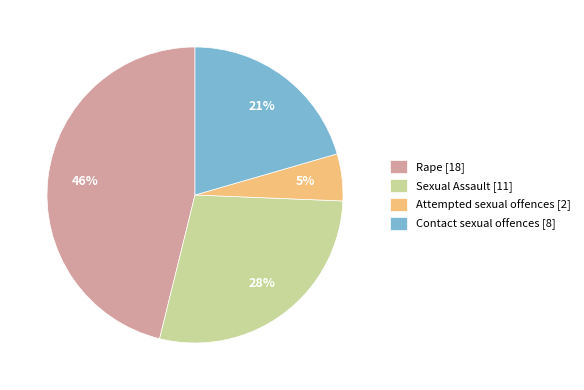

To the nearest percent, what is the combined percentage of Contact sexual offences and Rape?

67%